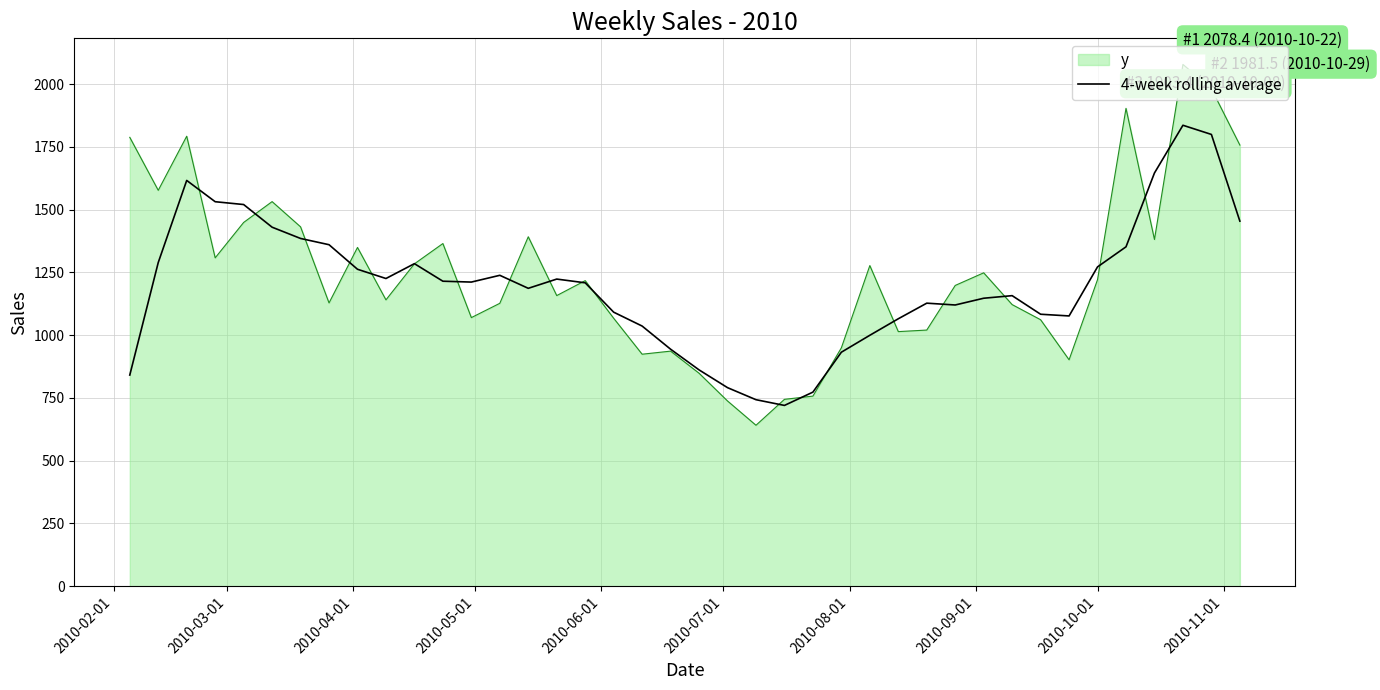

Which series has the largest range (max minus min)?

y